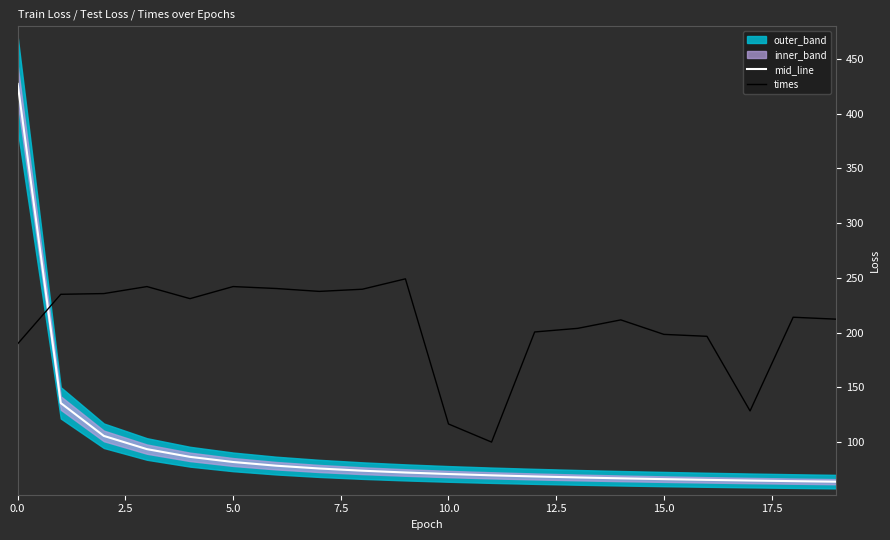

What is the average value of the times series?

206.2